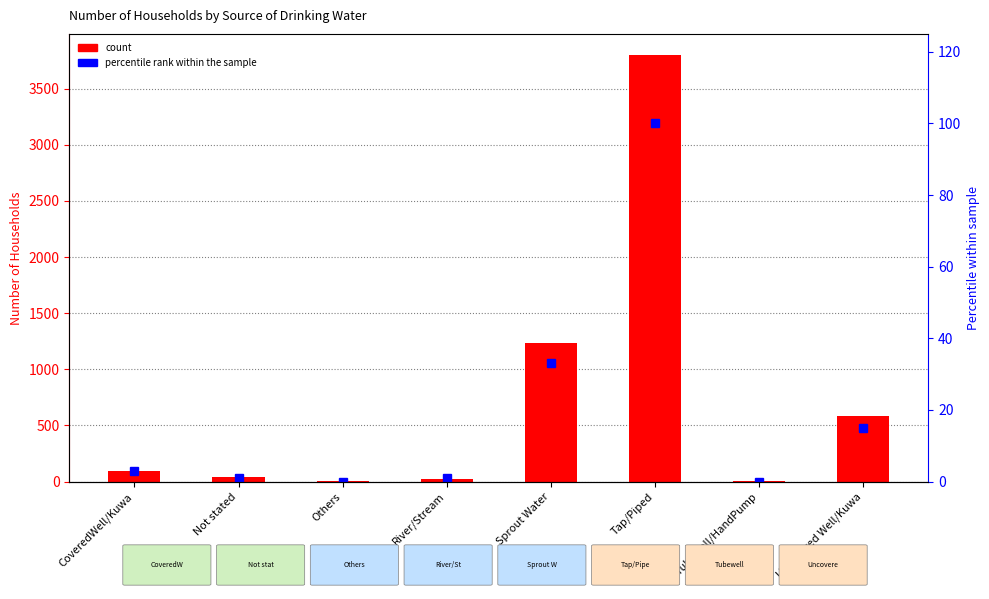

List the series in order of their overall mean, lowest first.

% of max, Number of Households